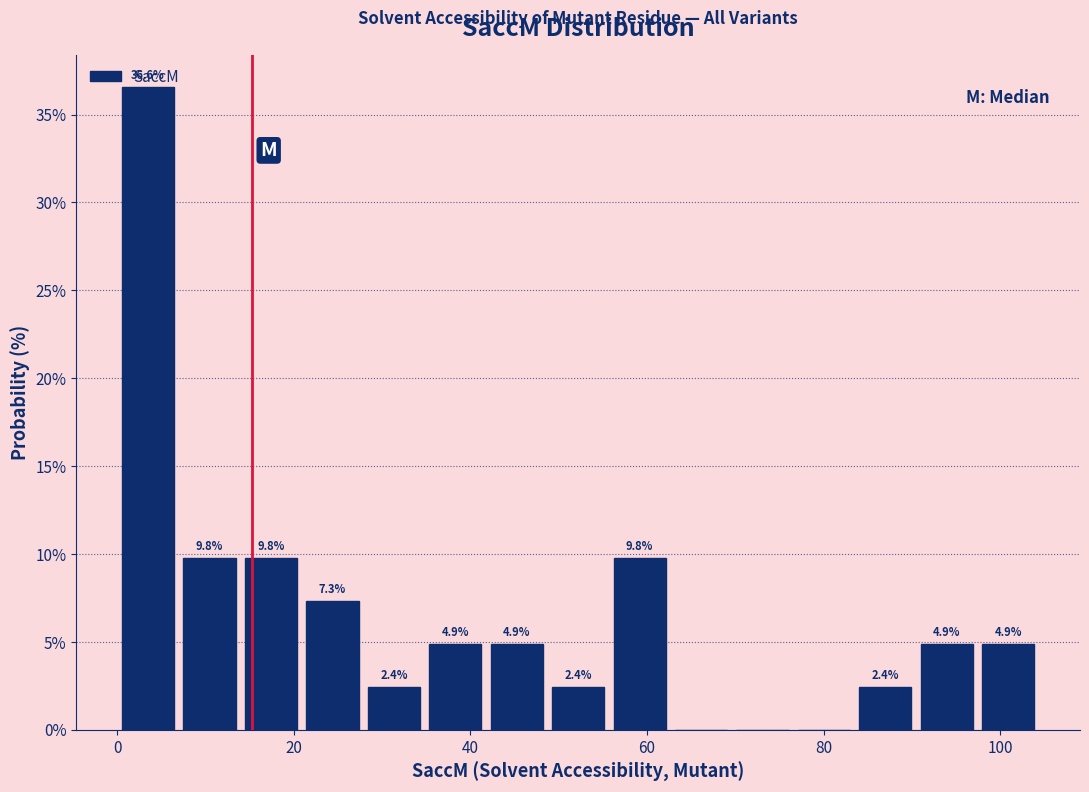

Read against the x-axis, roughly where is the centre of the tallest bar?

4